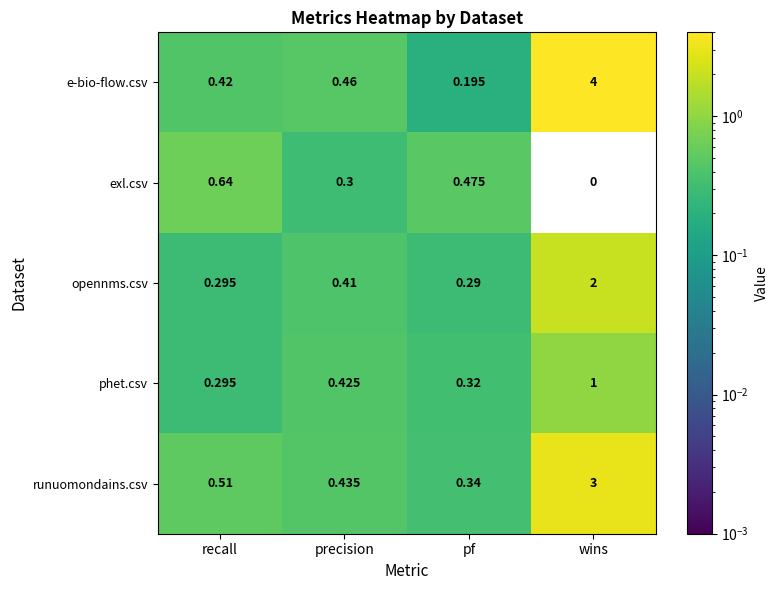

At how many categories does at least one series exceed 2?

1